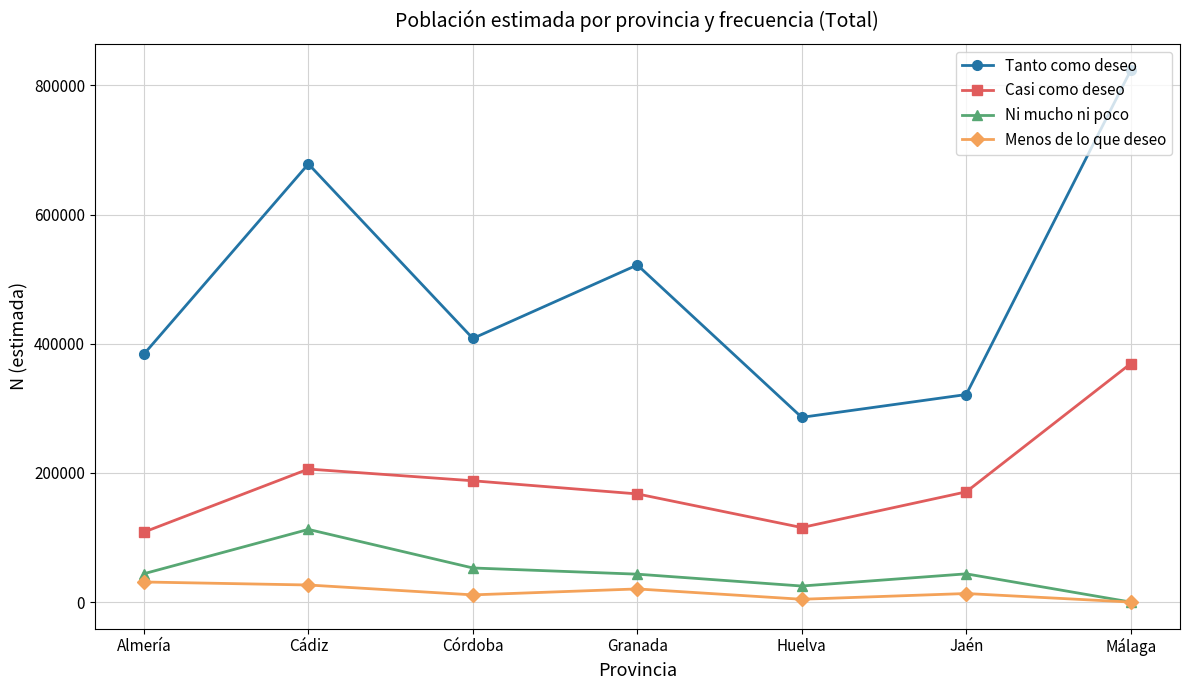

In Tanto como deseo, how many points are higher than both neighbors (excluding endpoints)?

2